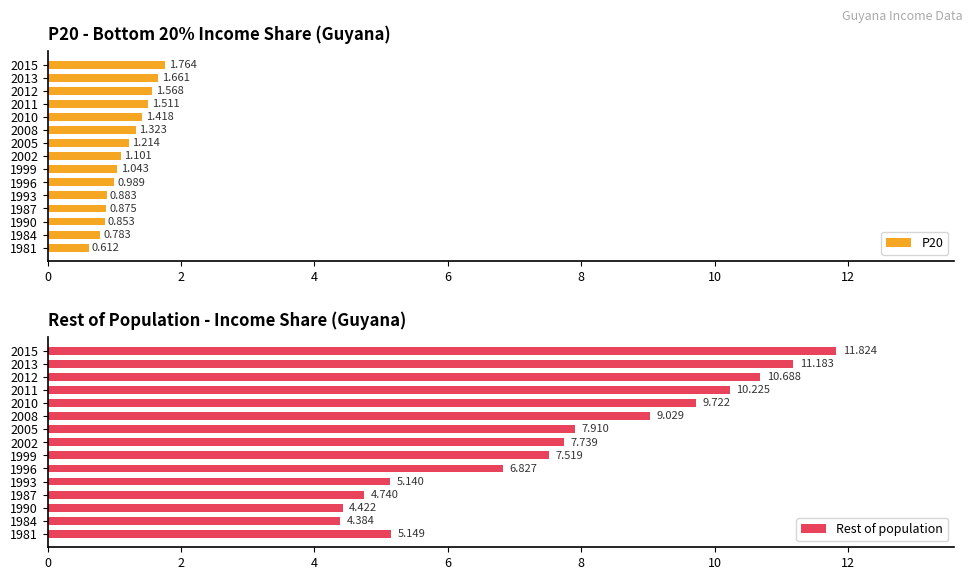

The value of Rest of population at 1999 is 3.7. True or false?

False